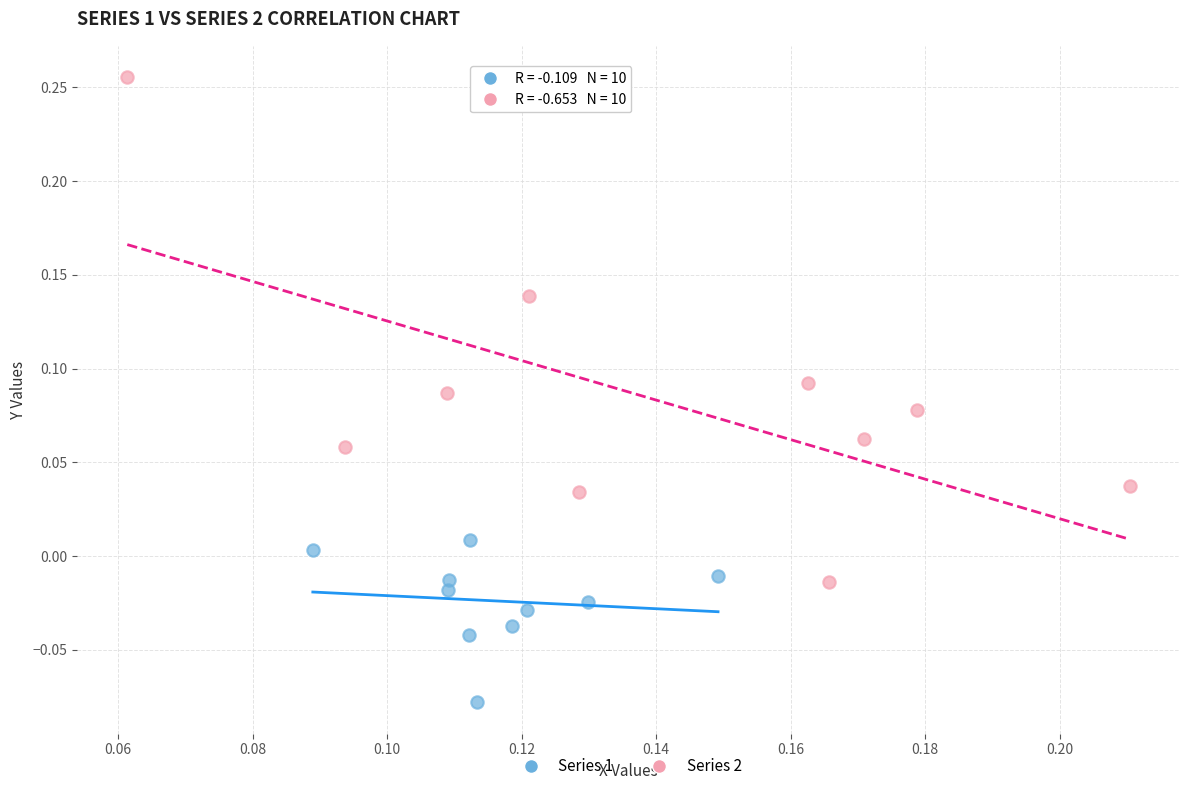

Which series reaches the minimum Y coordinate?

Series 1